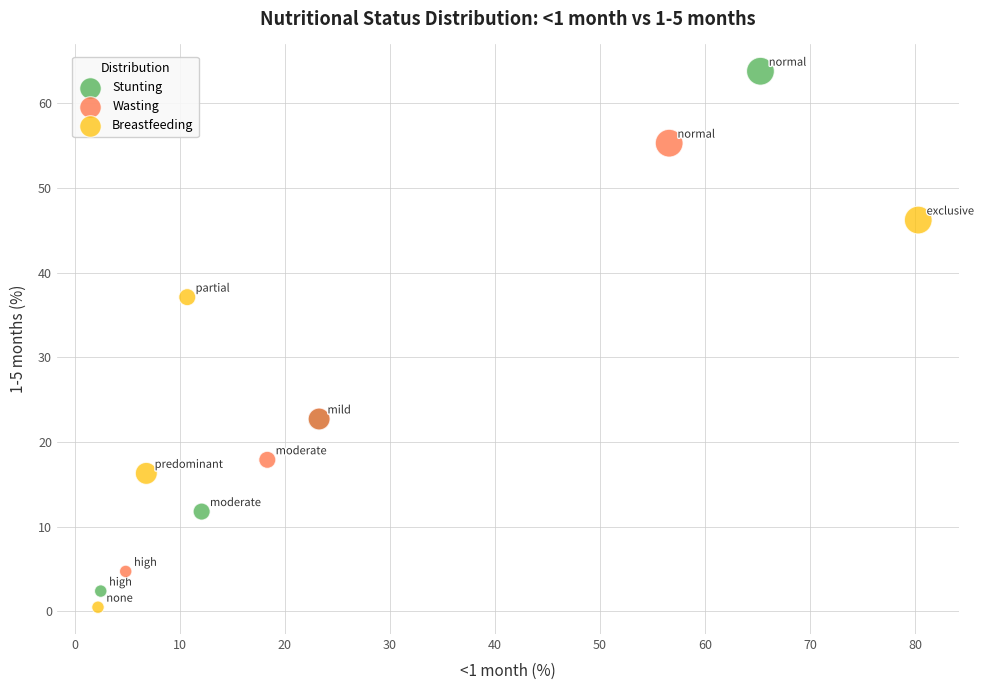

Which series has the largest Y range (max minus min)?

Stunting